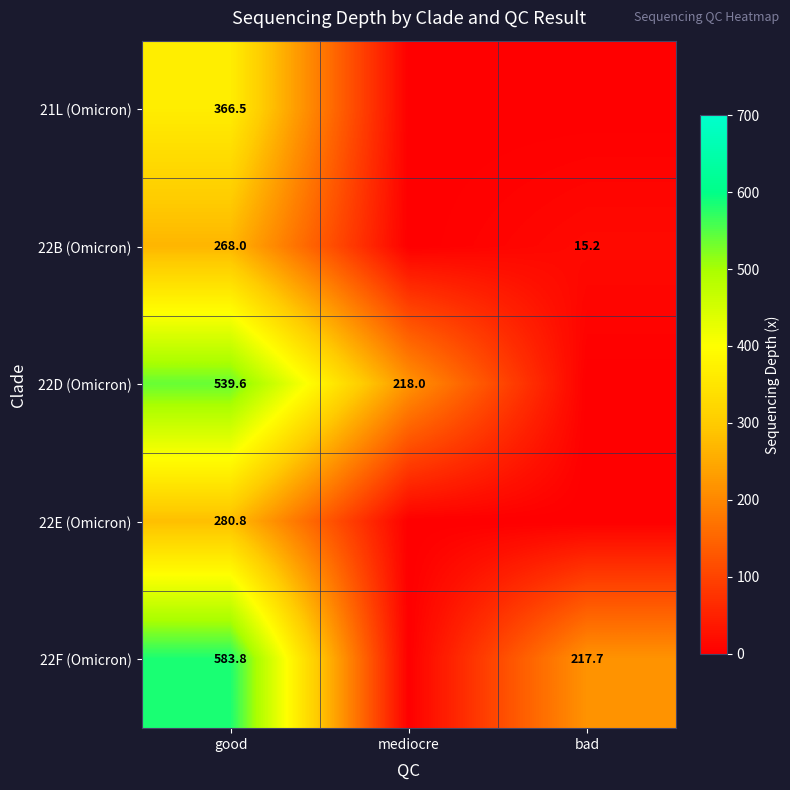

The 22D (Omicron) series shows 218.0 at mediocre. True or false?

True